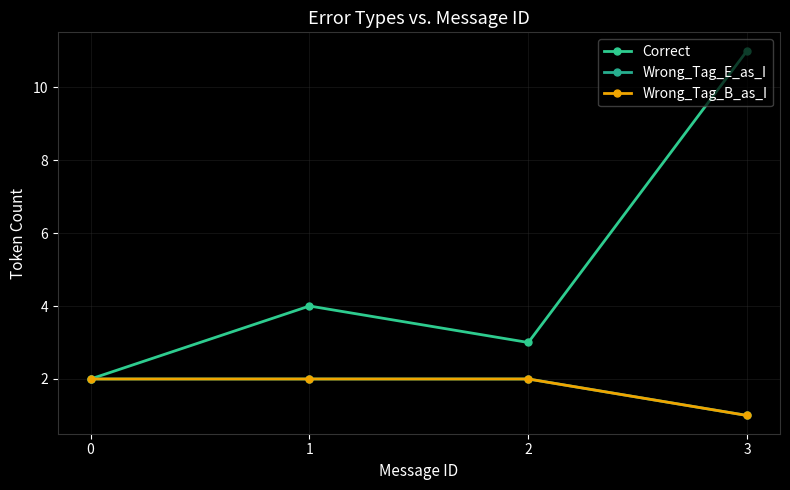

What is the total value across all series at 3?

13